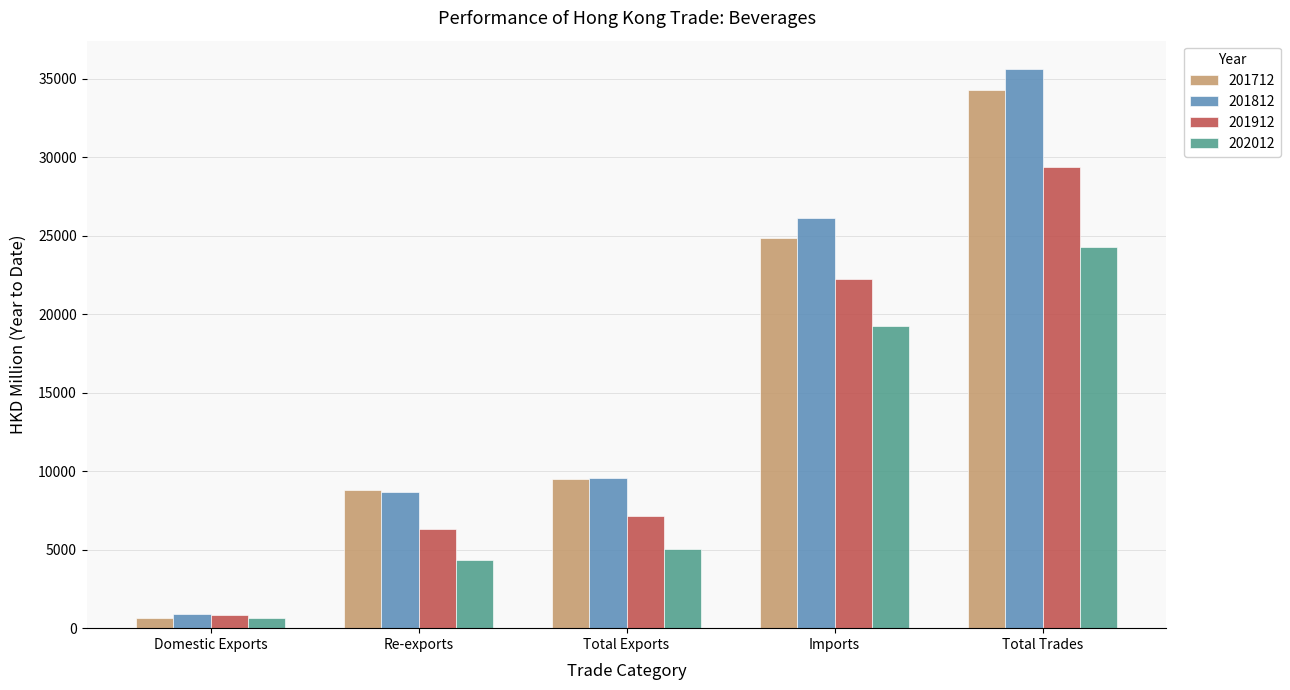

What are all the series names shown in the legend?

201712, 201812, 201912, 202012